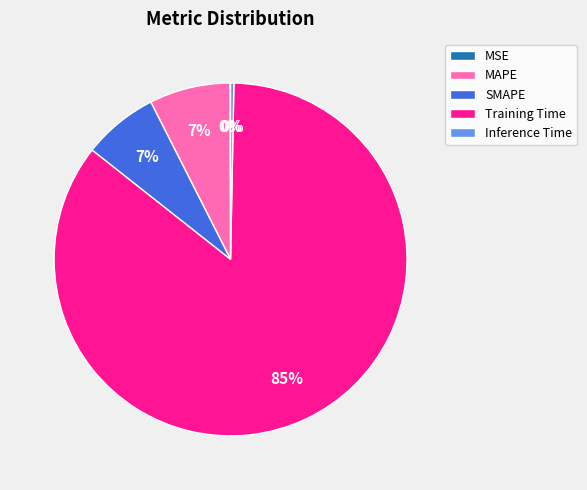

Which has a higher value, SMAPE or Training Time?

Training Time